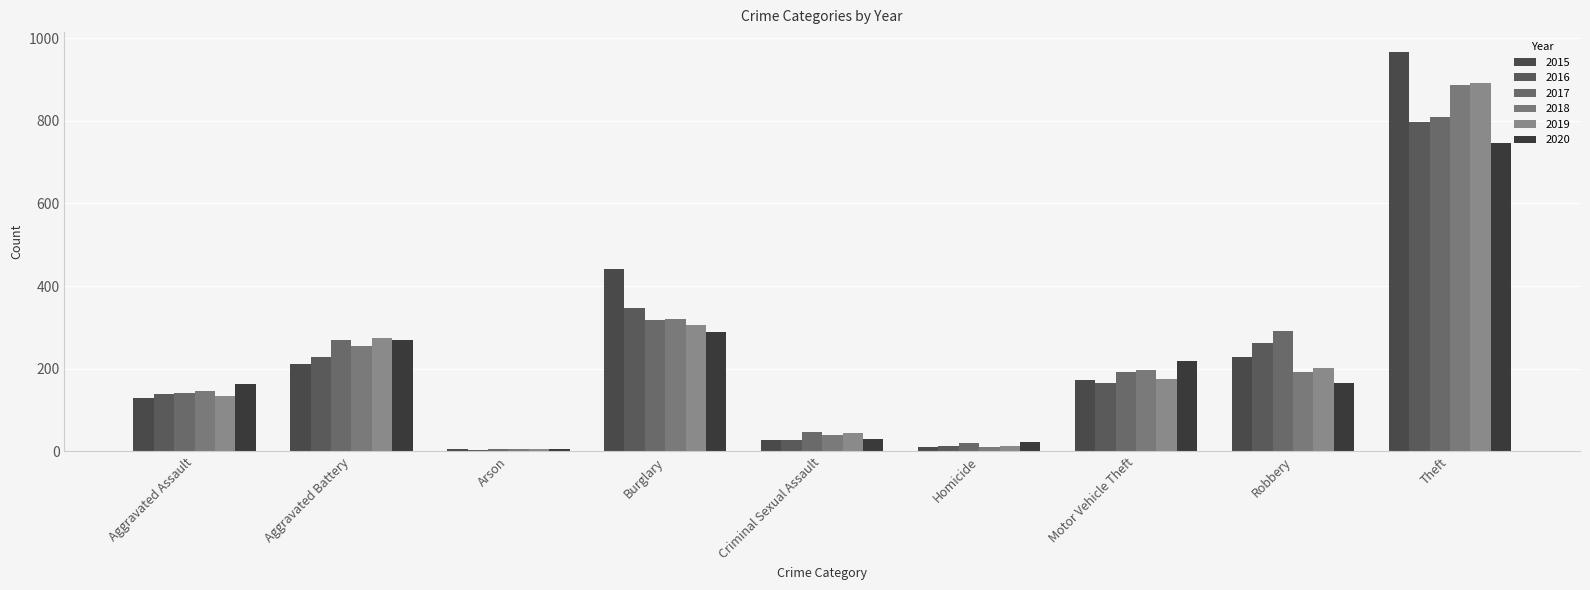

What is the average value of the 2017 series?

233